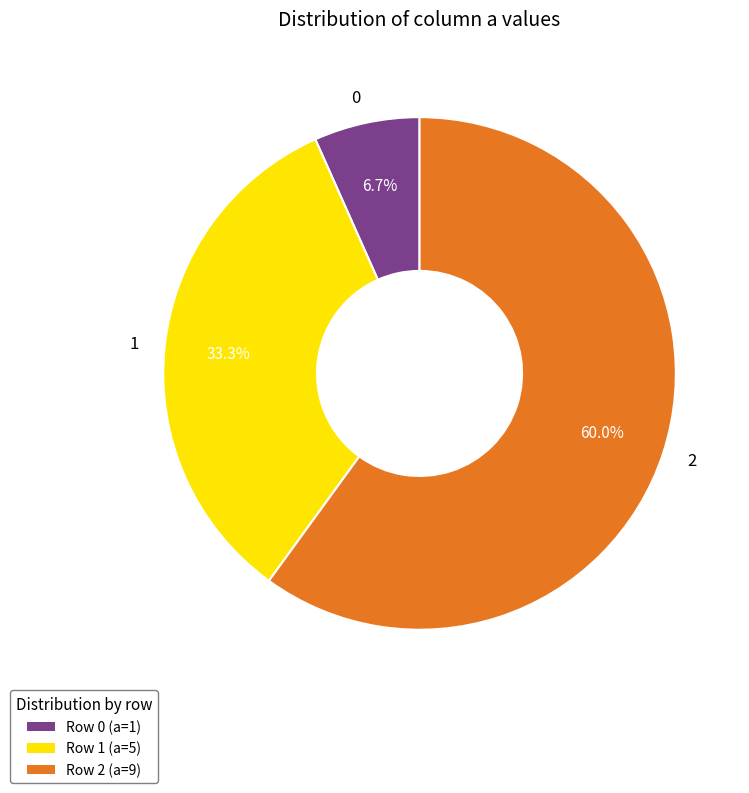

True or false: 1 accounts for 33% of the total.

True